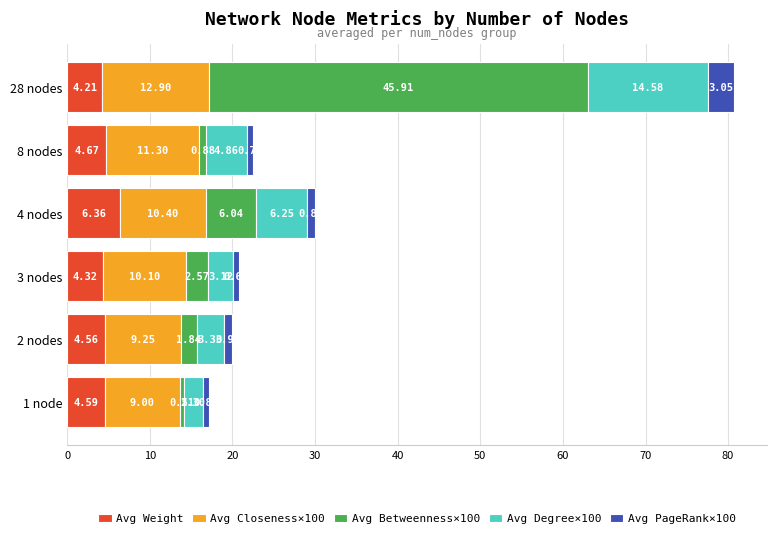

What is the sum of all Avg Weight values?

28.7